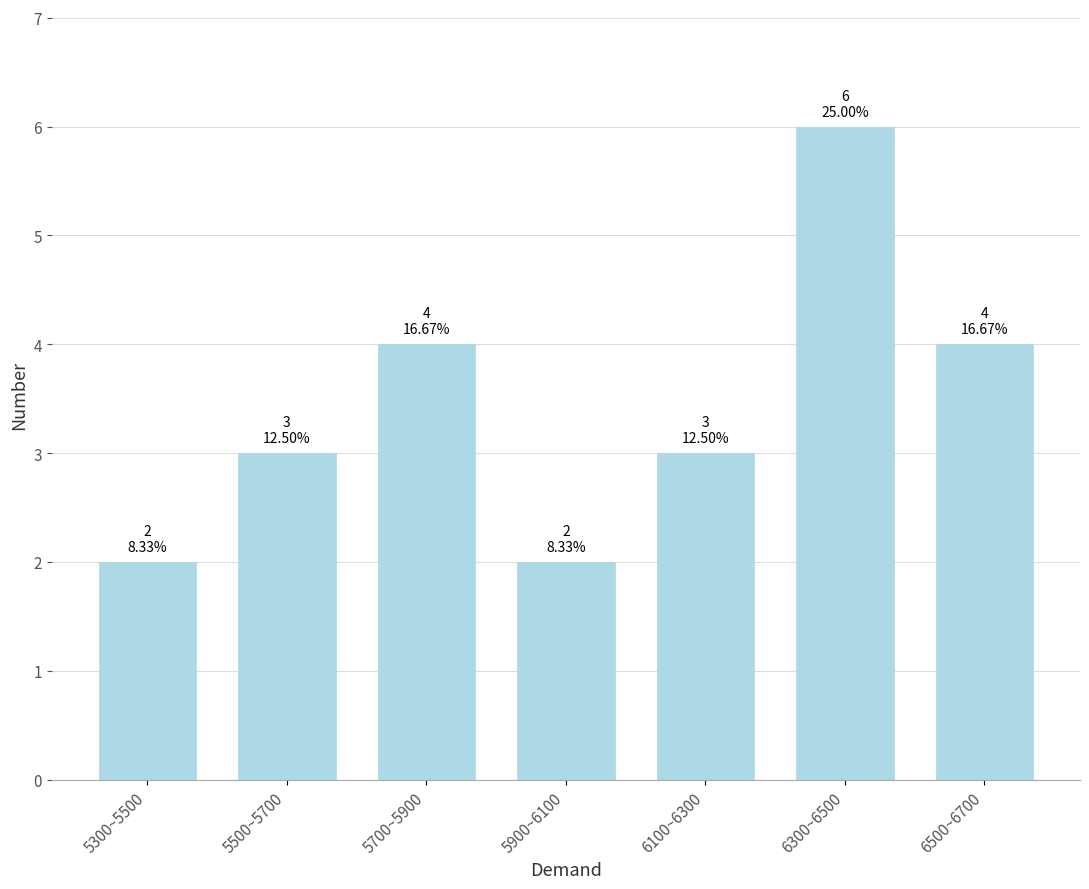

Reading right to left, what are all the values shown in this chart?

4	6	3	2	4	3	2